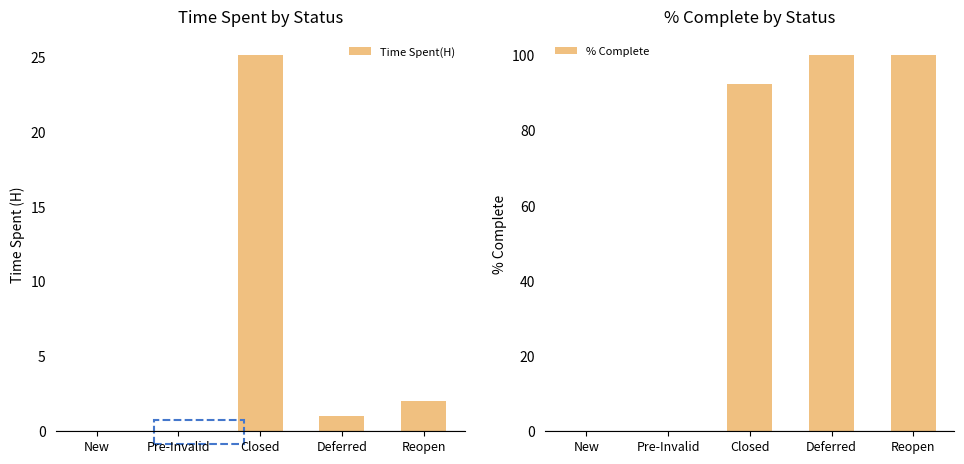

The value of Time Spent(H) at Closed is 13.0. True or false?

False